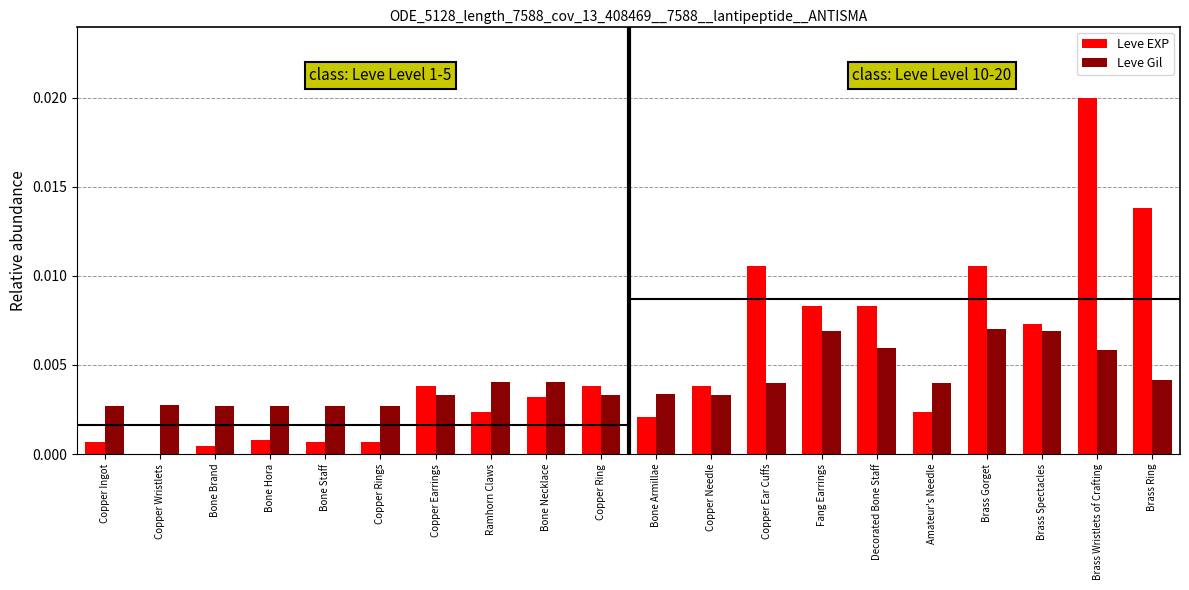

What is the sum of all Leve EXP values?

0.1